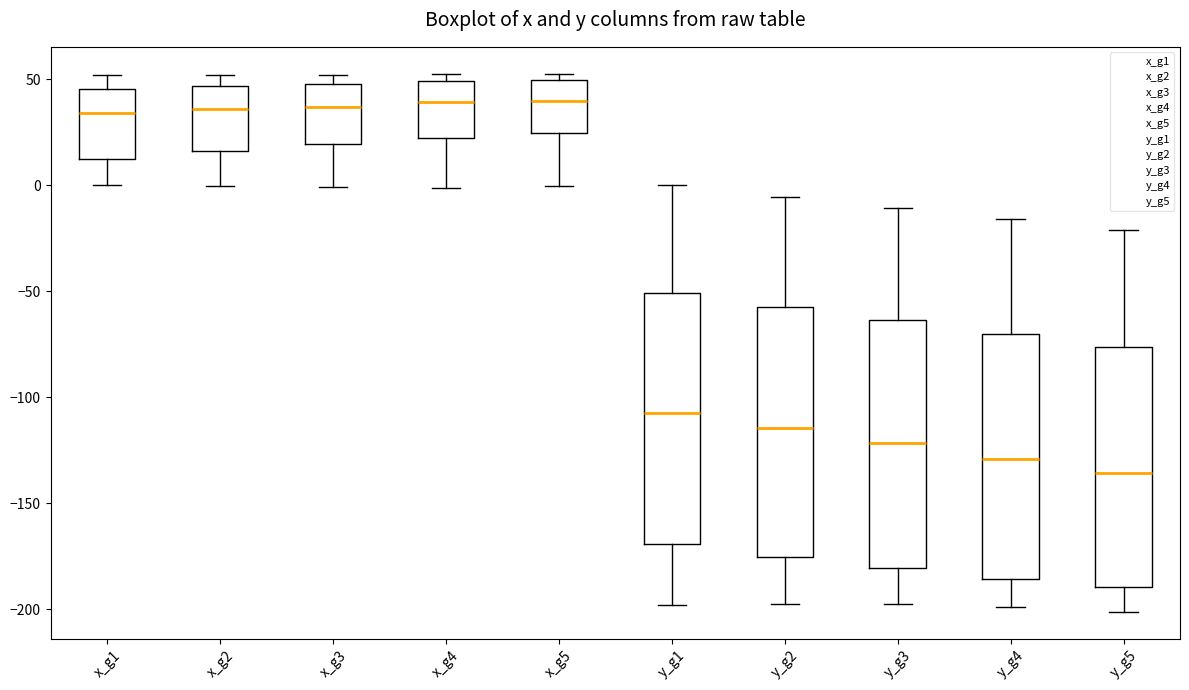

Reading left to right, transcribe this box plot: for each box, give where its median line is, the range the box spans, and where its two whiskers end, as read against the y-axis. The values are not printed on the chart, so give them approximately, as read against the axis.

x_g1: median 35, box 15 to 45, whiskers 0 to 50
x_g2: median 35, box 15 to 45, whiskers 0 to 50
x_g3: median 35, box 20 to 50, whiskers 0 to 50 (just above the box's upper edge)
x_g4: median 40, box 20 to 50, whiskers 0 to 55
x_g5: median 40, box 25 to 50, whiskers 0 to 55
y_g1: median -105, box -170 to -50, whiskers -200 to 0
y_g2: median -115, box -175 to -55, whiskers -195 to -5
y_g3: median -120, box -180 to -65, whiskers -200 to -10
y_g4: median -130, box -185 to -70, whiskers -200 to -15
y_g5: median -135, box -190 to -75, whiskers -200 to -20